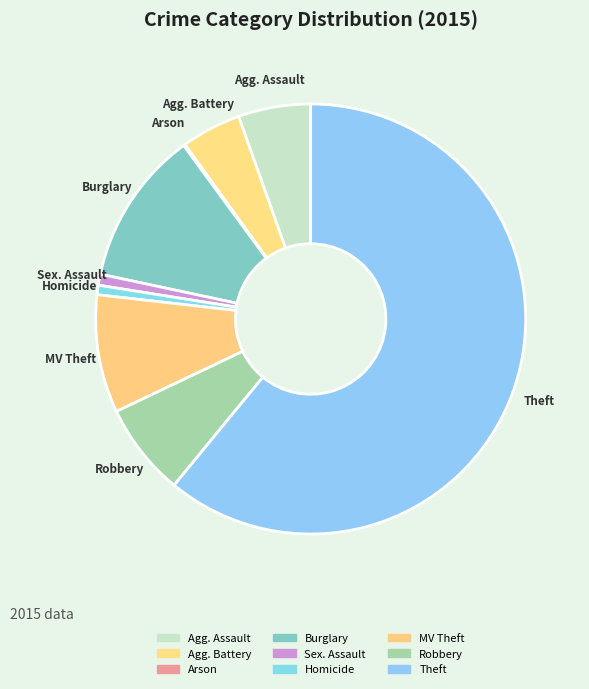

Is there any slice that represents more than half of the pie?

Yes